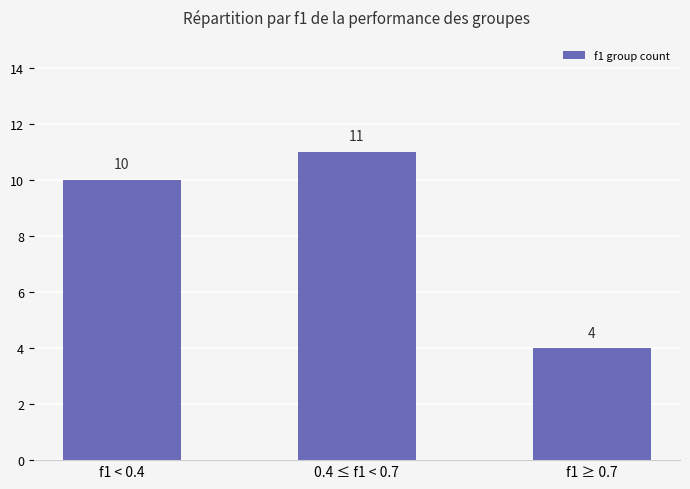

List the labels in order of value, smallest first.

f1 ≥ 0.7, f1 < 0.4, 0.4 ≤ f1 < 0.7